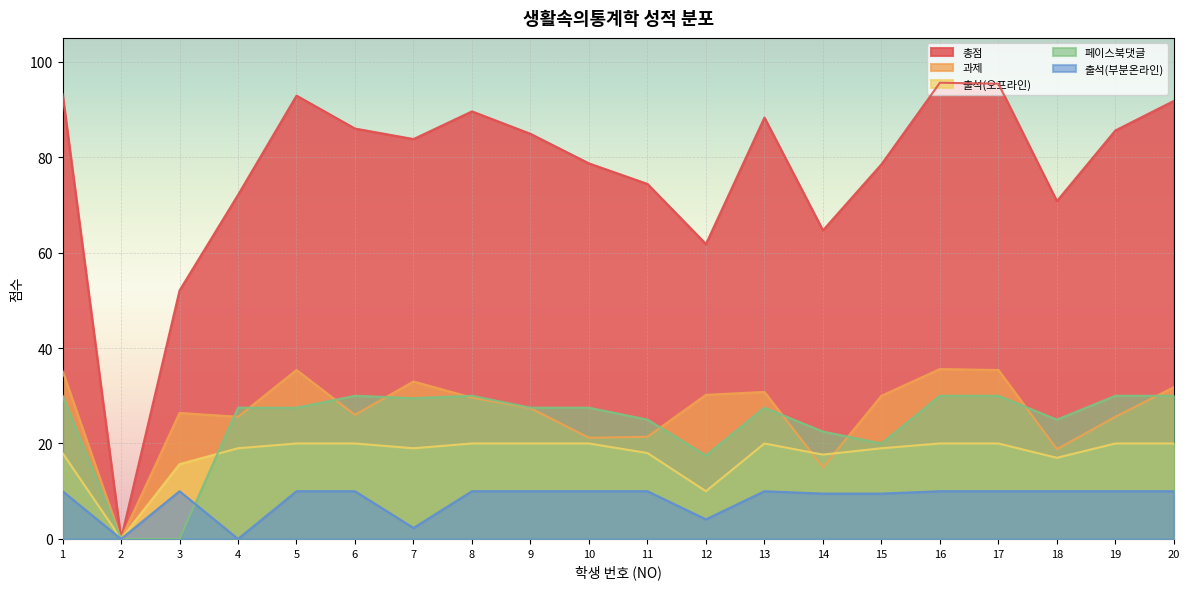

What is the difference between the maximum and second lowest values in the 출석(부분온라인) series?

10.0